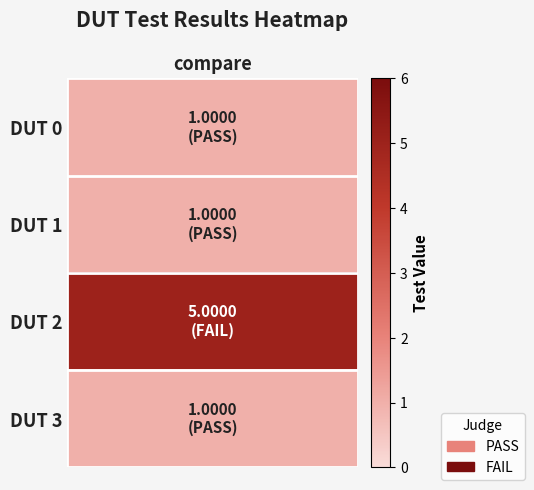

Reading right to left, extract all data points from this chart.

3=1	2=5	1=1	0=1